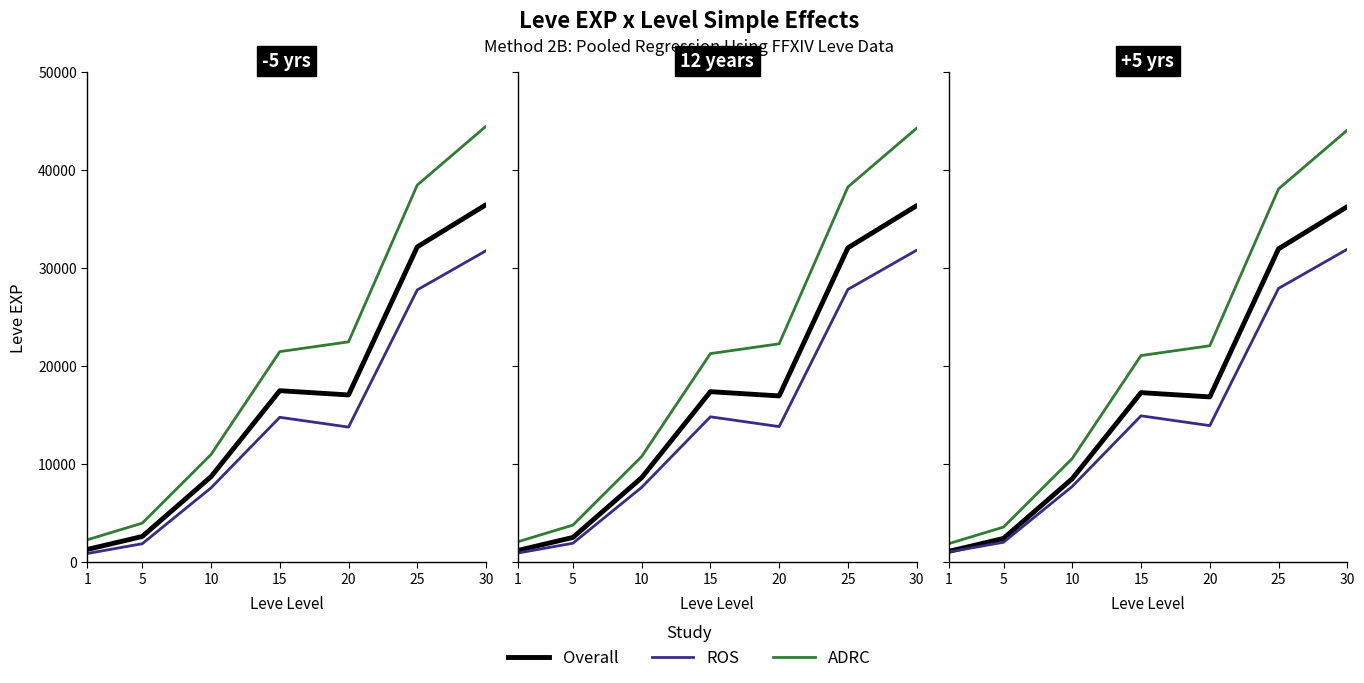

What is the spread (max minus min) of values at 1?

850